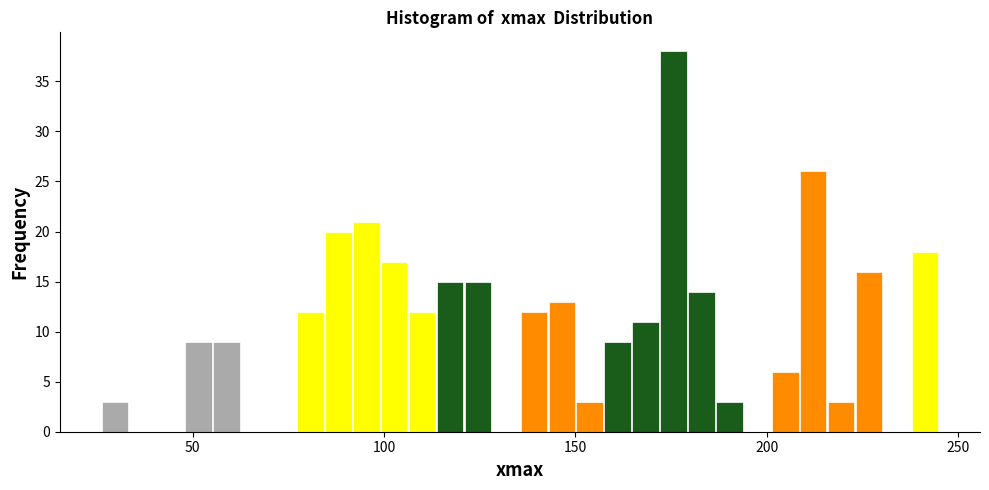

Around what value on the x-axis is the tallest bar? Give the approximate position of its centre, as read against the axis.

175